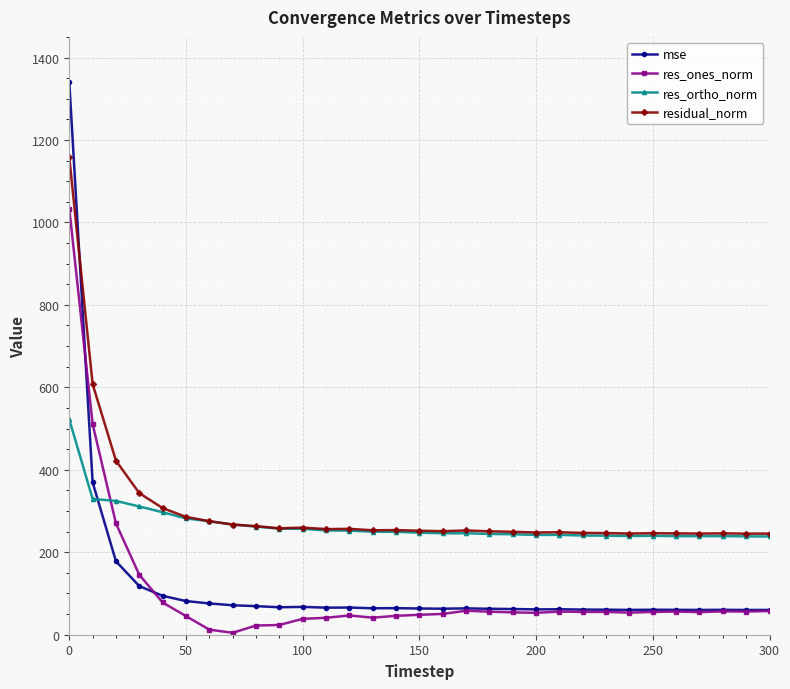

What is the value of the residual_norm point at the 20th from the left?

249.6